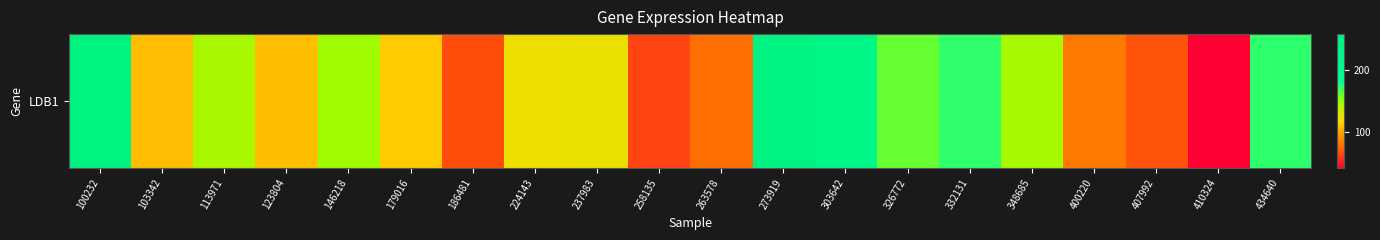

Is it true that the value at 273919 is 424.4?

False